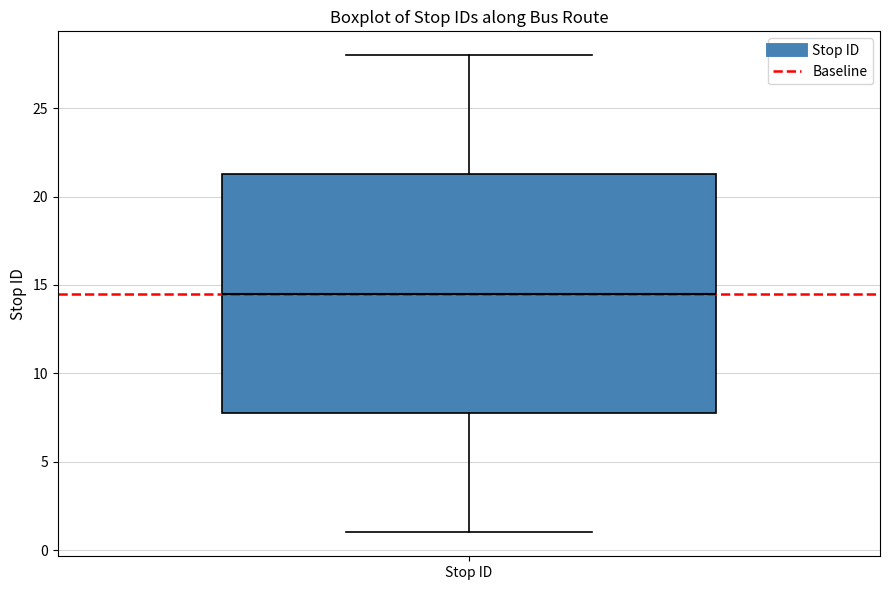

Read this box plot against the y-axis: the position of the median line, the range covered by the box, and the ends of both whiskers. The values are not printed on the chart, so give them approximately, as read against the axis.

median 14.5, box 8.0 to 21.5, whiskers 1.0 to 28.0